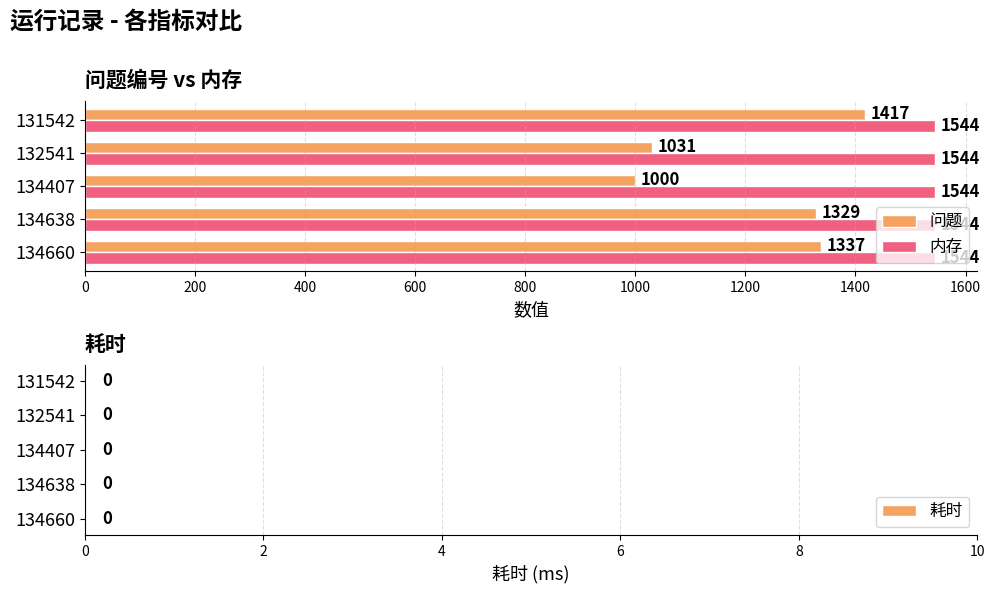

Which series has the largest total across all categories?

内存